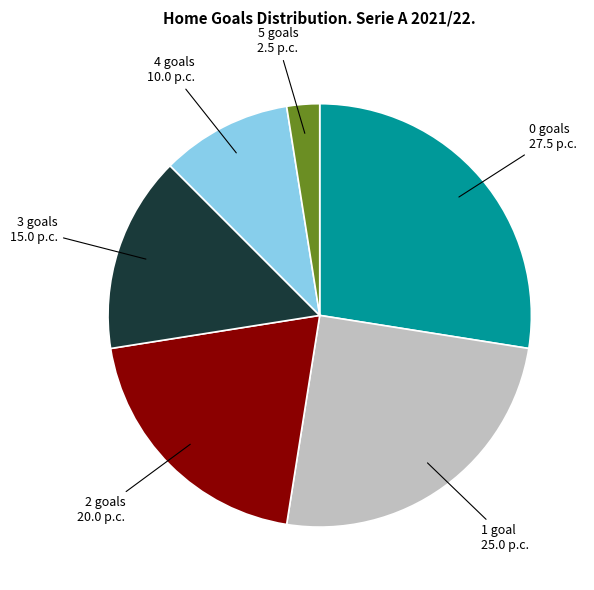

Count the number of slices in the pie.

6